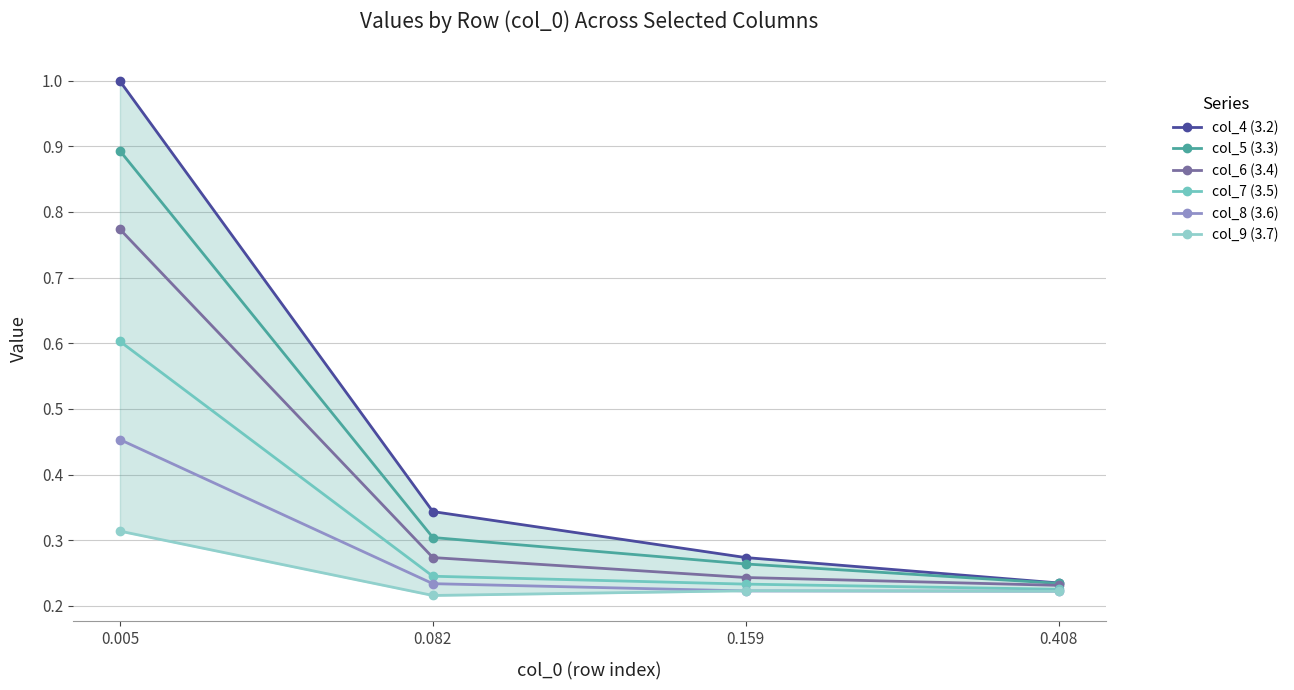

True or false: col_6 (3.4) and col_9 (3.7) cross at least once.

False